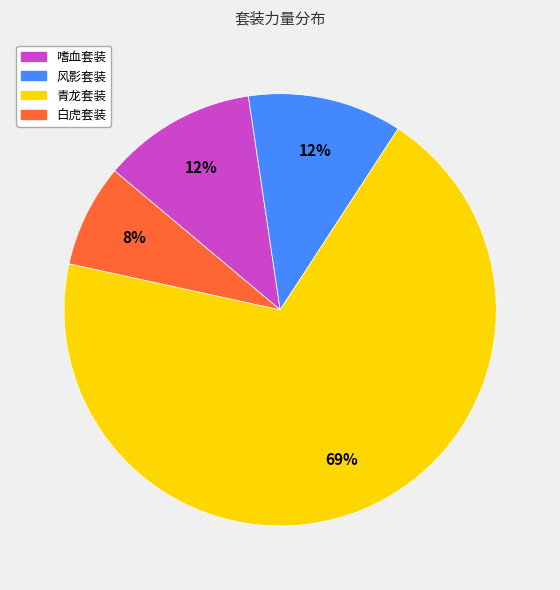

What percentage is the 风影套装 slice, to the nearest percent?

12%